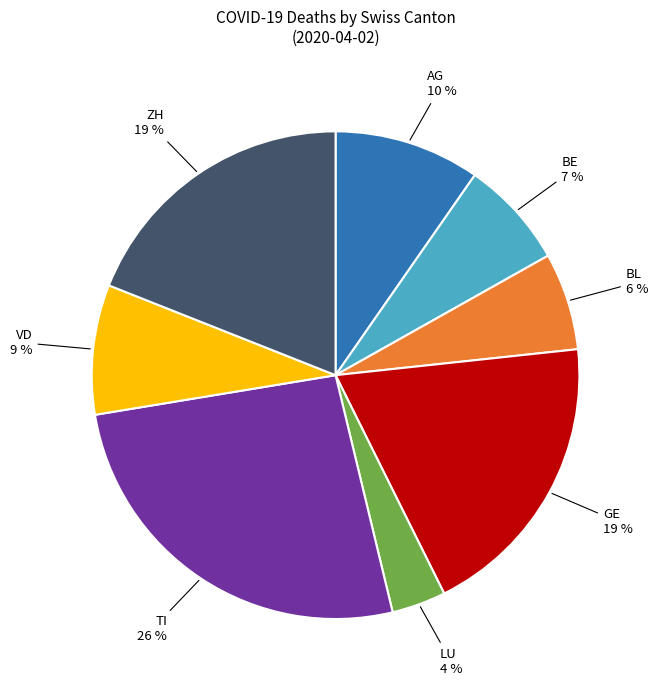

Count the number of slices in the pie.

8